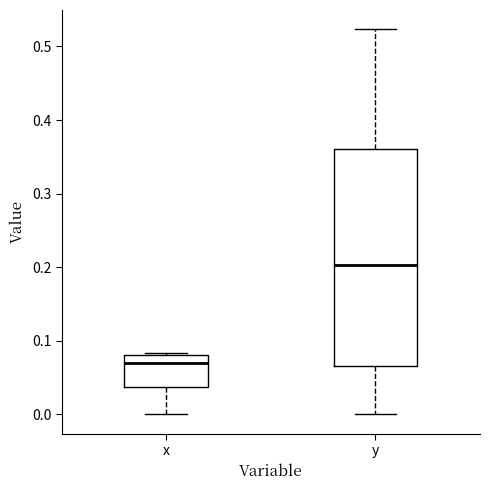

Which box has the highest median line?

y